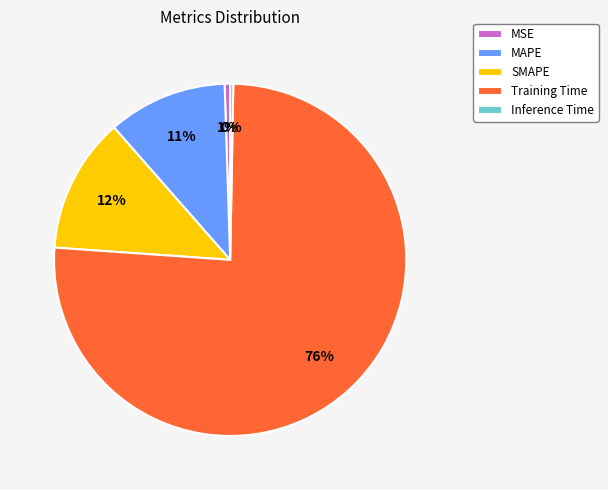

Count the number of slices in the pie.

5